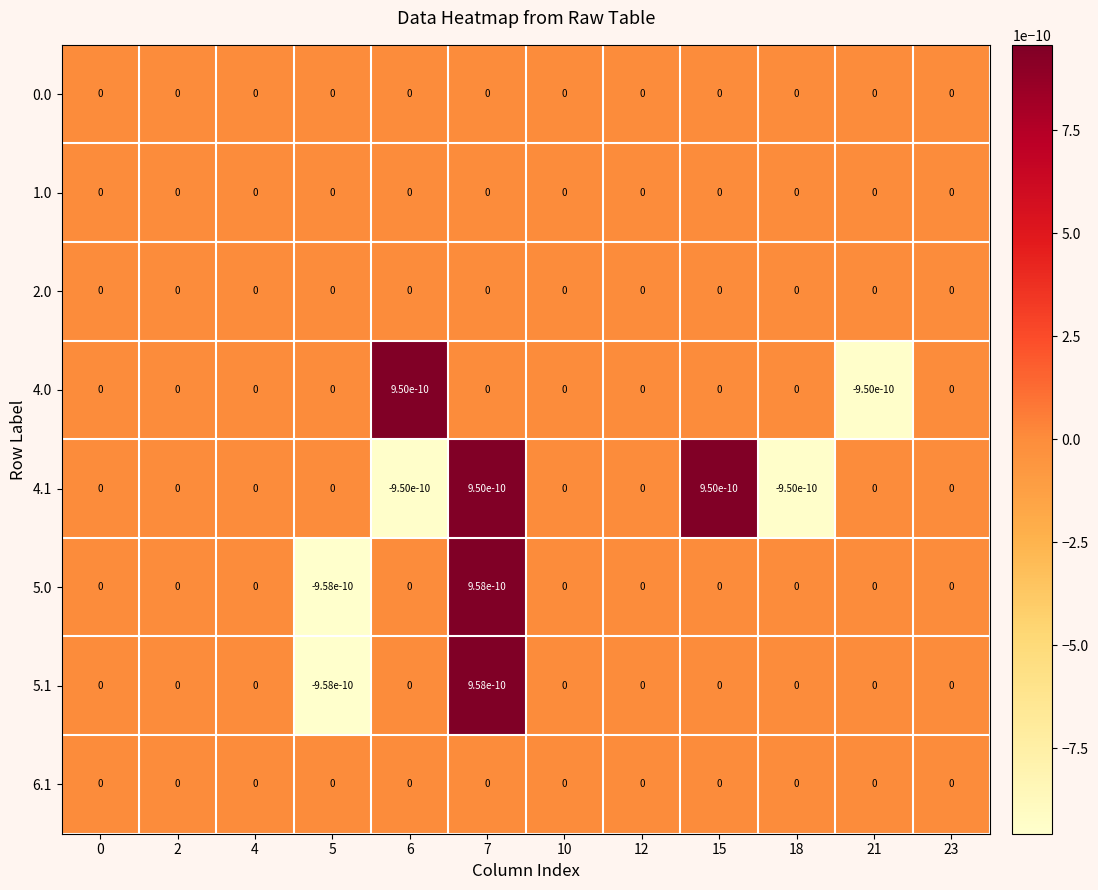

How many categories are shown in the chart?

12